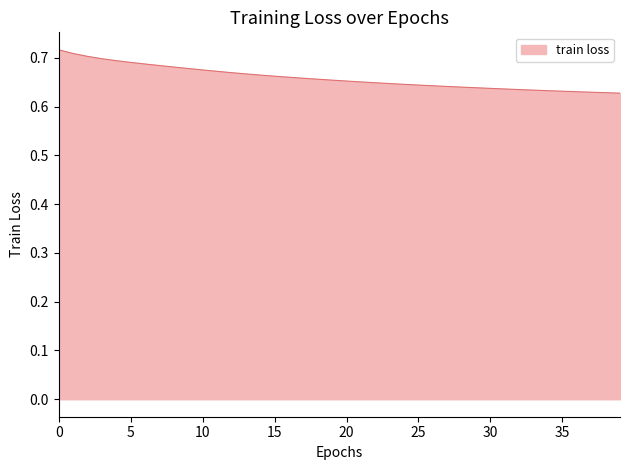

What is the difference between the second highest and minimum values?

0.1